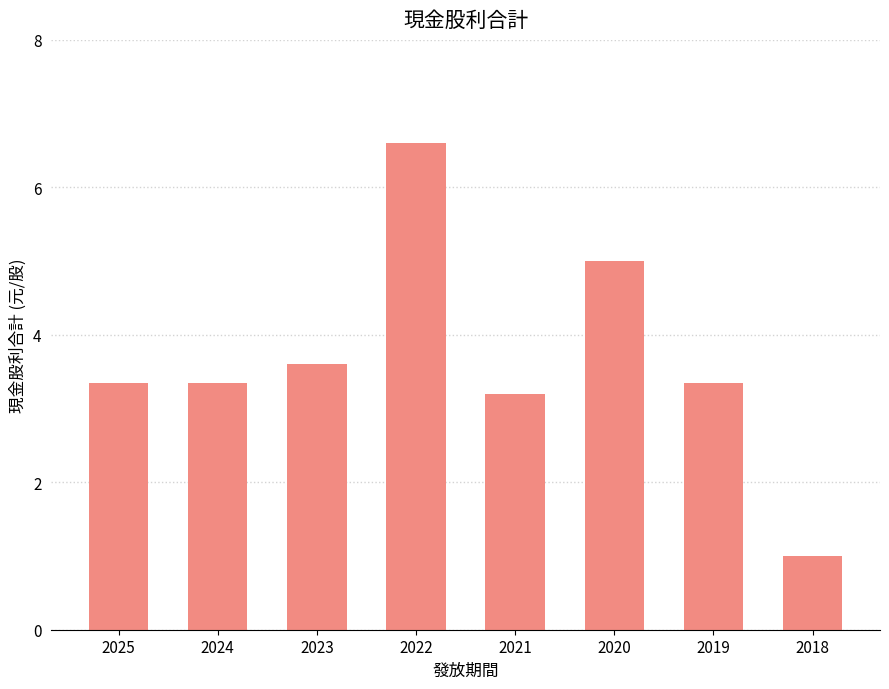

What is the sum of the values at 2018 and 2020?

6.0